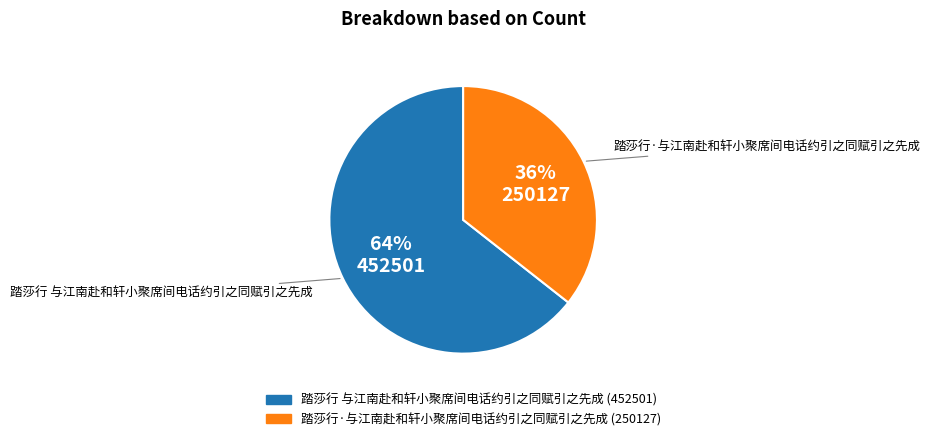

How many slices are in this pie chart?

2